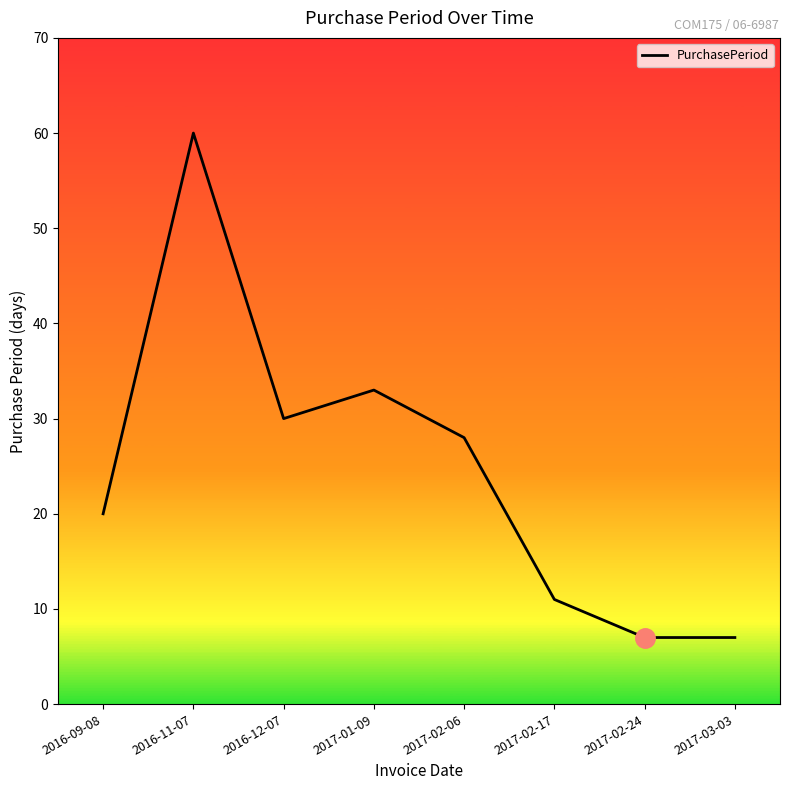

What is the ratio of the value at 2016-12-07 to the value at 2017-02-24?

4.3